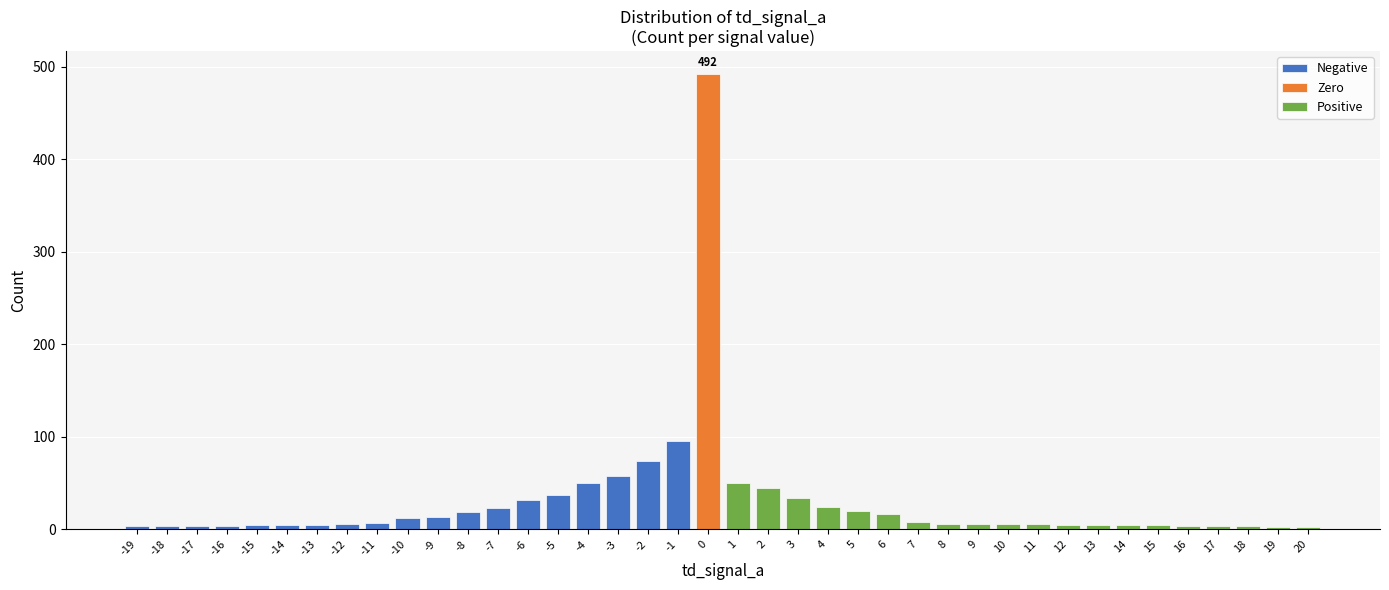

True or false: Negative has a value of 7 at -11.

True